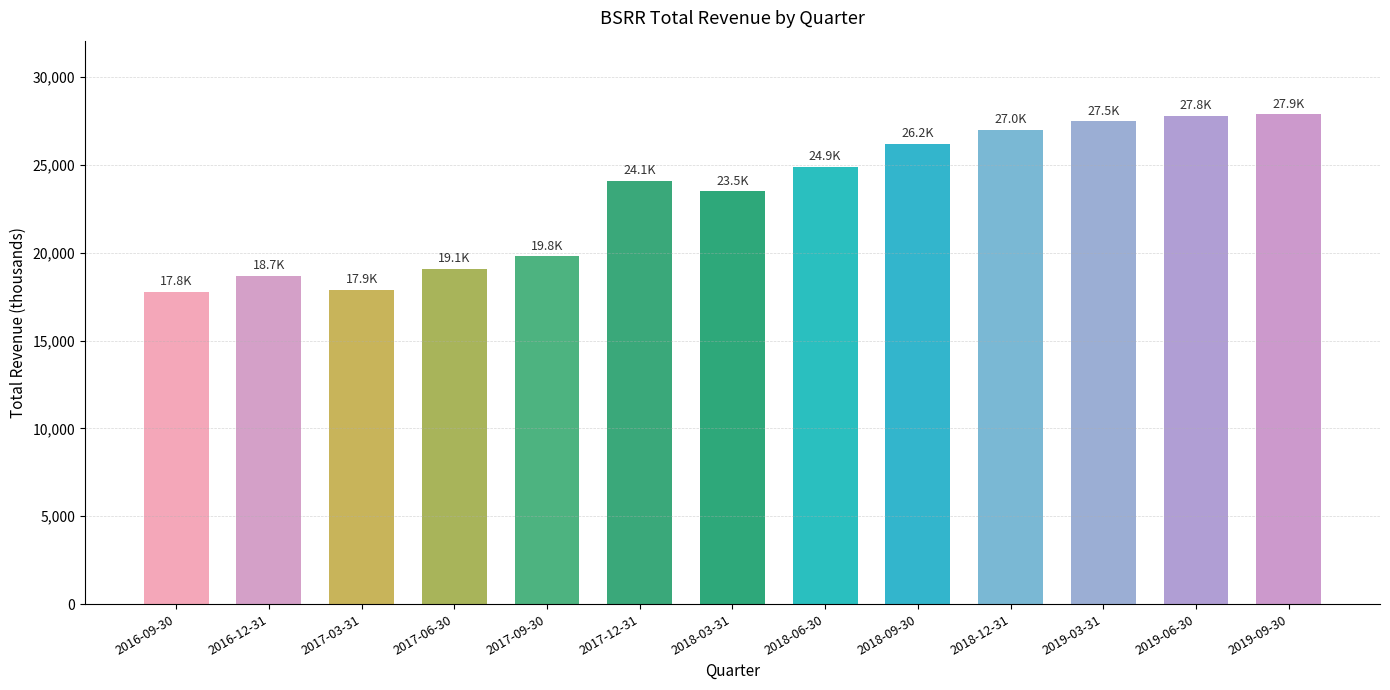

Approximately how many times larger is the value at 2019-03-31 compared to 2017-03-31?

1.5